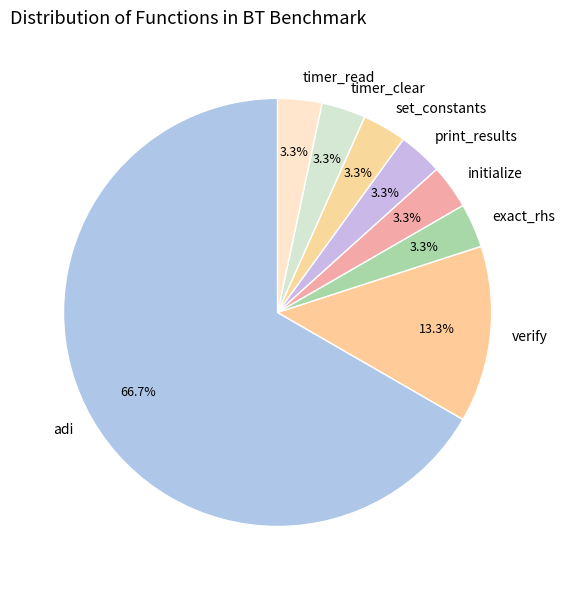

How many slices are in this pie chart?

8